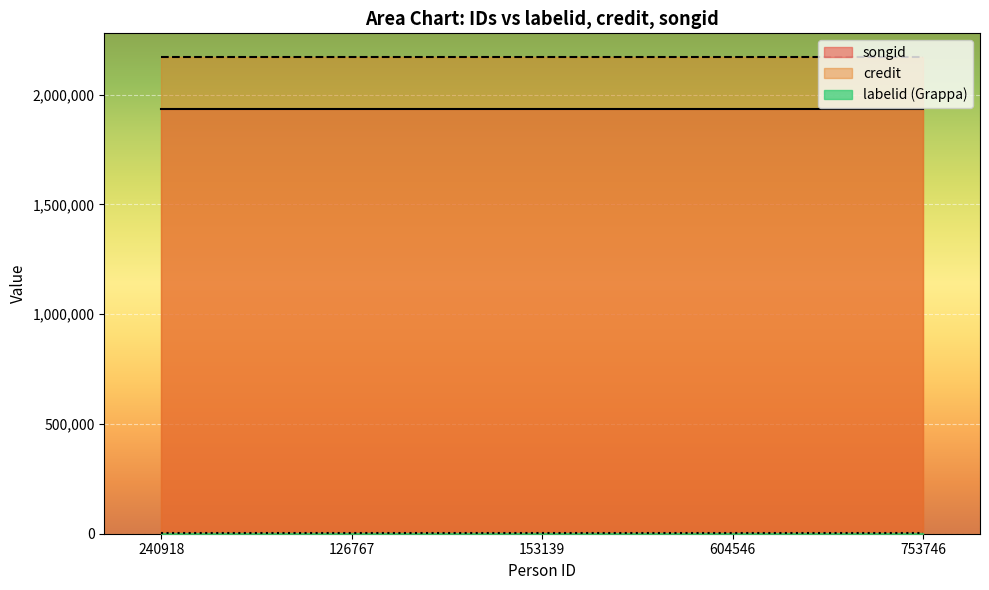

True or false: credit has more than 2 interior local peaks.

False